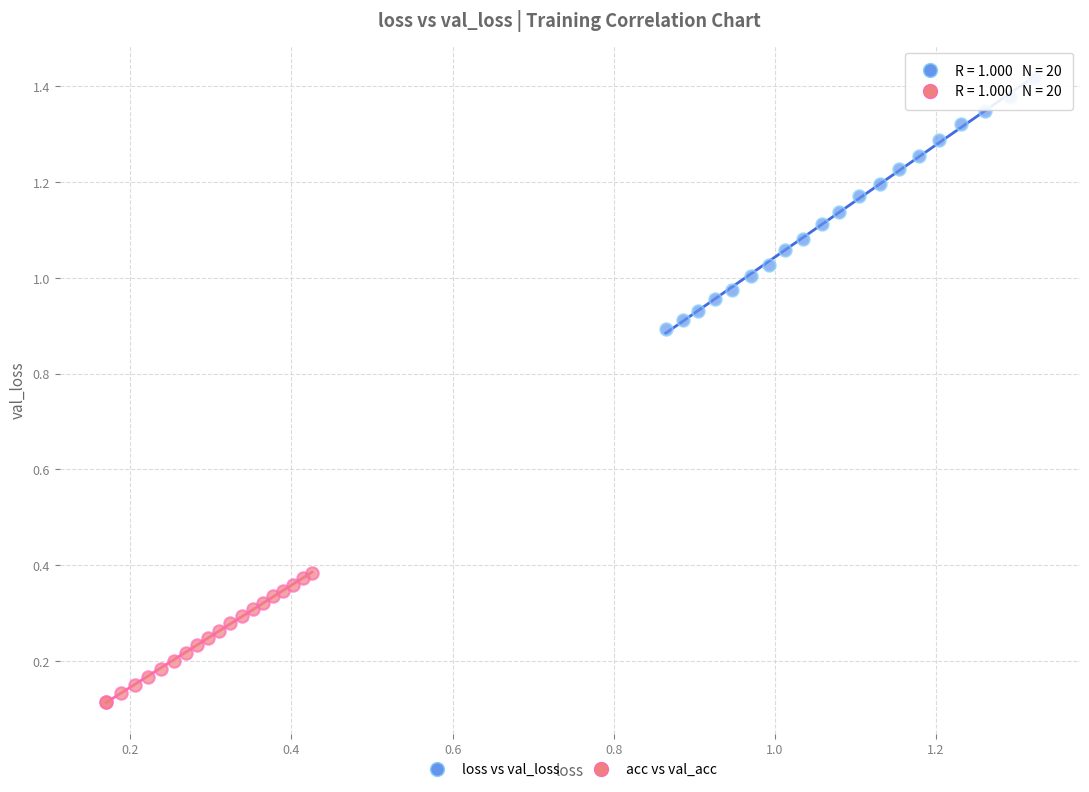

Which series contains the lowest Y value?

acc vs val_acc